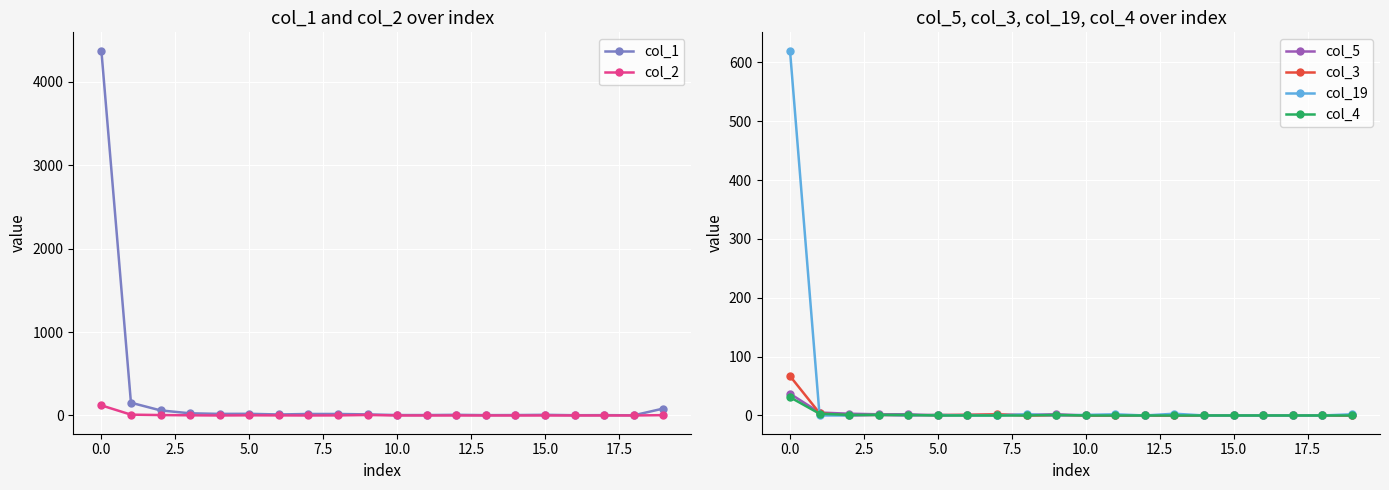

What are all the series names shown in the legend?

col_1, col_2, col_5, col_3, col_19, col_4